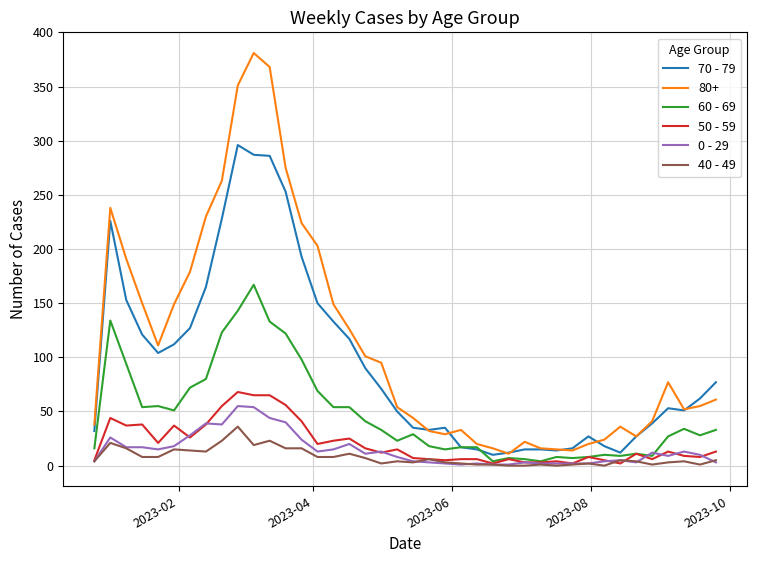

True or false: 0 - 29 and 80+ cross at least once.

False